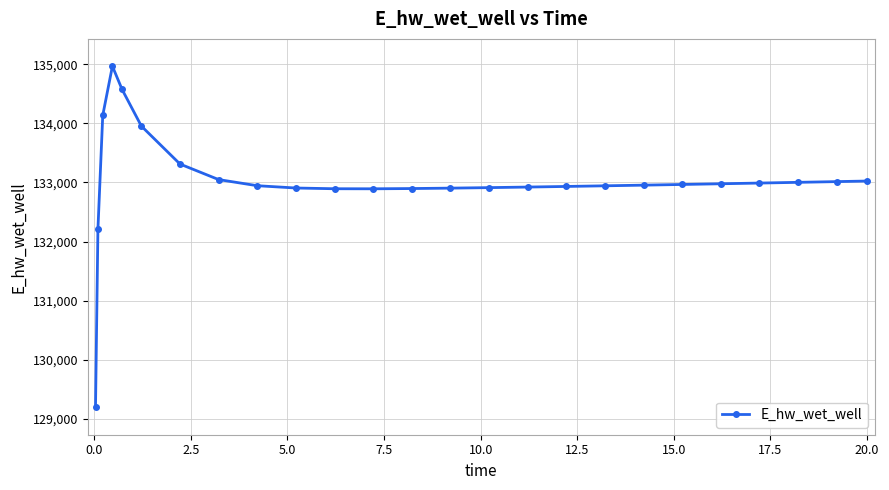

What is the difference between the maximum and second lowest values?

2759.2